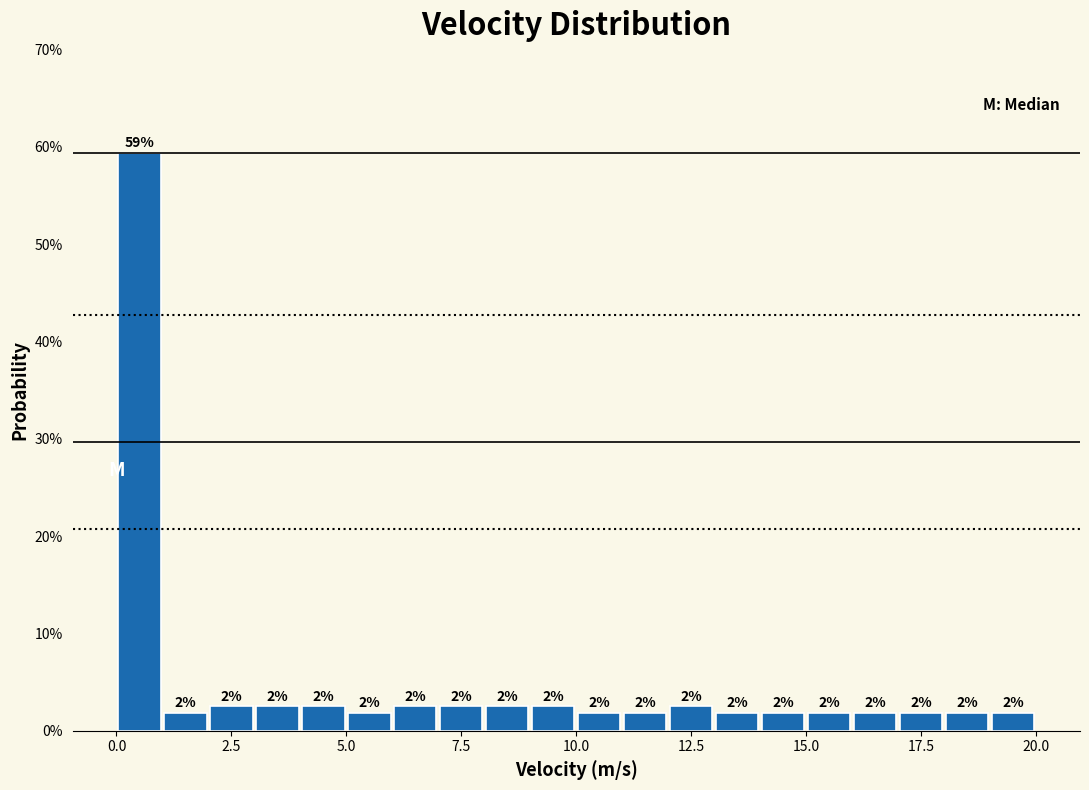

Read against the x-axis, roughly where is the centre of the tallest bar?

0.5